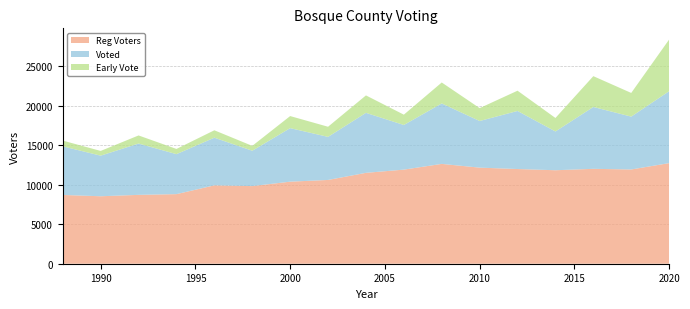

Reading right to left, transcribe all the data shown in this chart.

Reg Voters: 2020=12724	2018=11920	2016=12002	2014=11824	2012=11977	2010=12152	2008=12626	2006=11902	2004=11495	2002=10595	2000=10378	1998=9818	1996=9913	1994=8802	1992=8710	1990=8533	1988=8698
Voted: 2020=9094	2018=6685	2016=7823	2014=4901	2012=7343	2010=5898	2008=7646	2006=5645	2004=7586	2002=5447	2000=6770	1998=4471	1996=6026	1994=5057	1992=6488	1990=5133	1988=6147
Early Vote: 2020=6535	2018=2995	2016=3898	2014=1709	2012=2563	2010=1630	2008=2650	2006=1306	2004=2207	2002=1282	2000=1527	1998=616	1996=938	1994=659	1992=1026	1990=599	1988=726